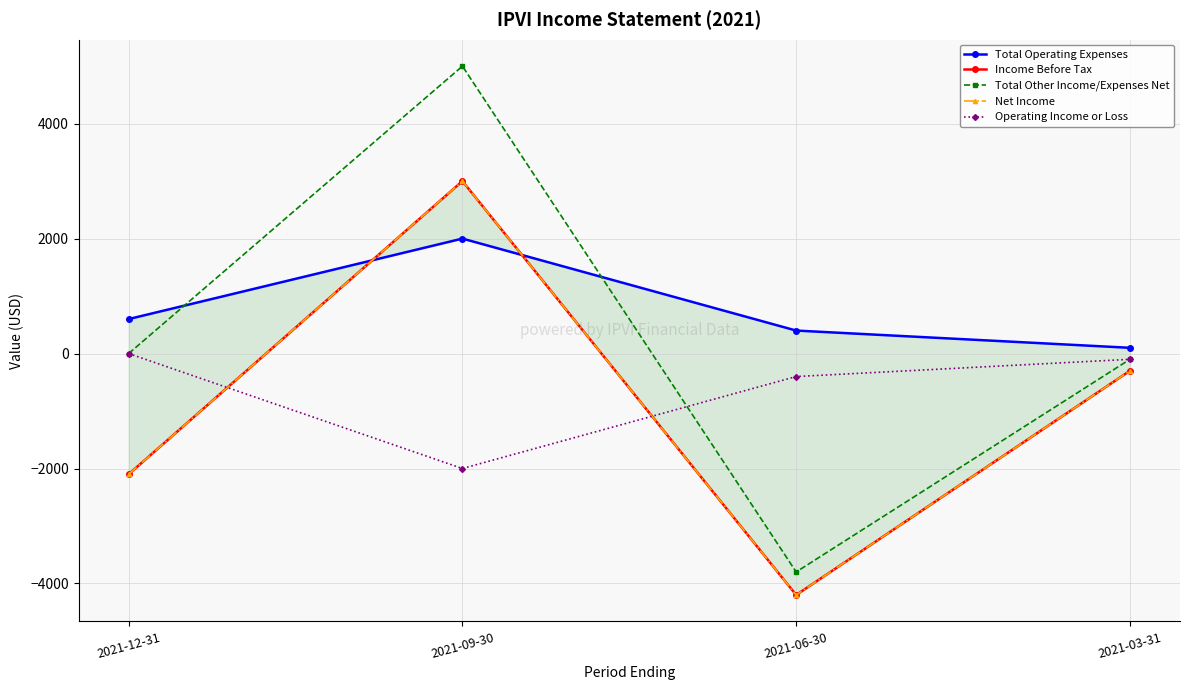

What is the difference between the second highest and second lowest values in the Total Operating Expenses series?

200